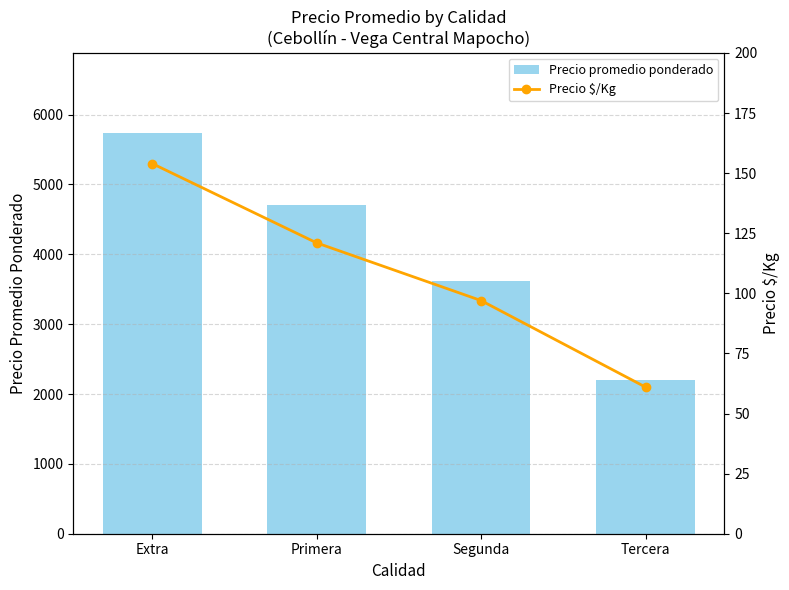

Which category has the lowest value across all series?

Tercera